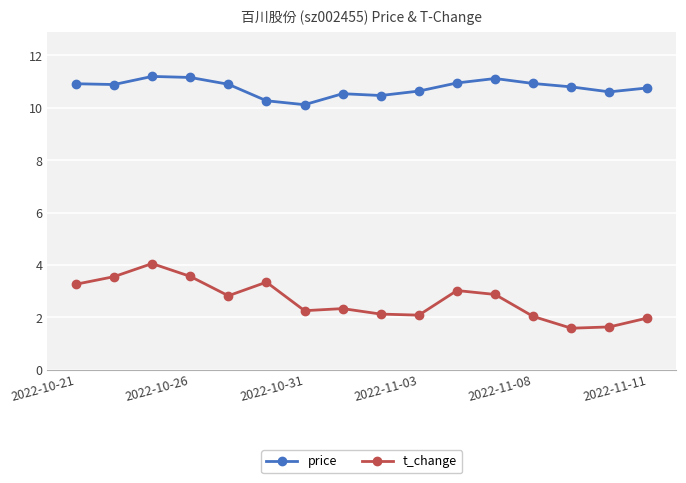

What is the value of the price point at the 16th from the left?

10.8